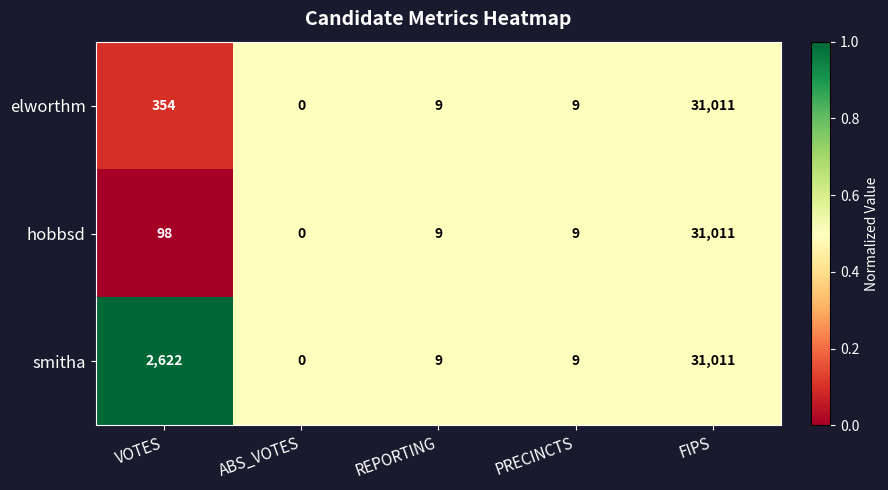

What is the difference between the second highest and minimum values in the elworthm series?

354